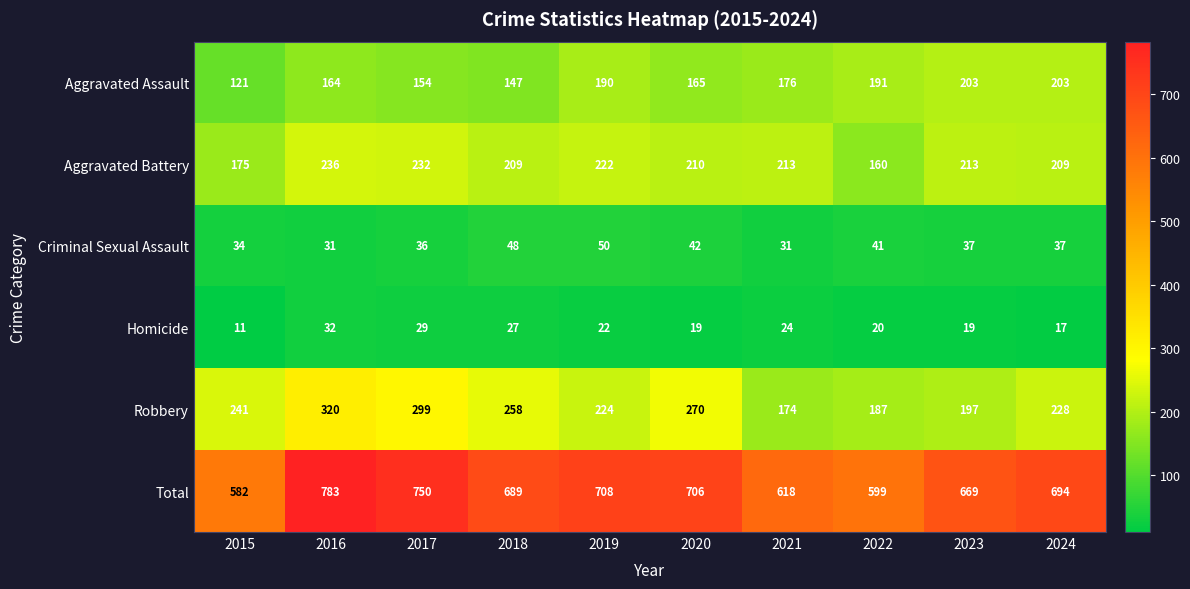

What is the difference between the highest and lowest values at 2015?

571